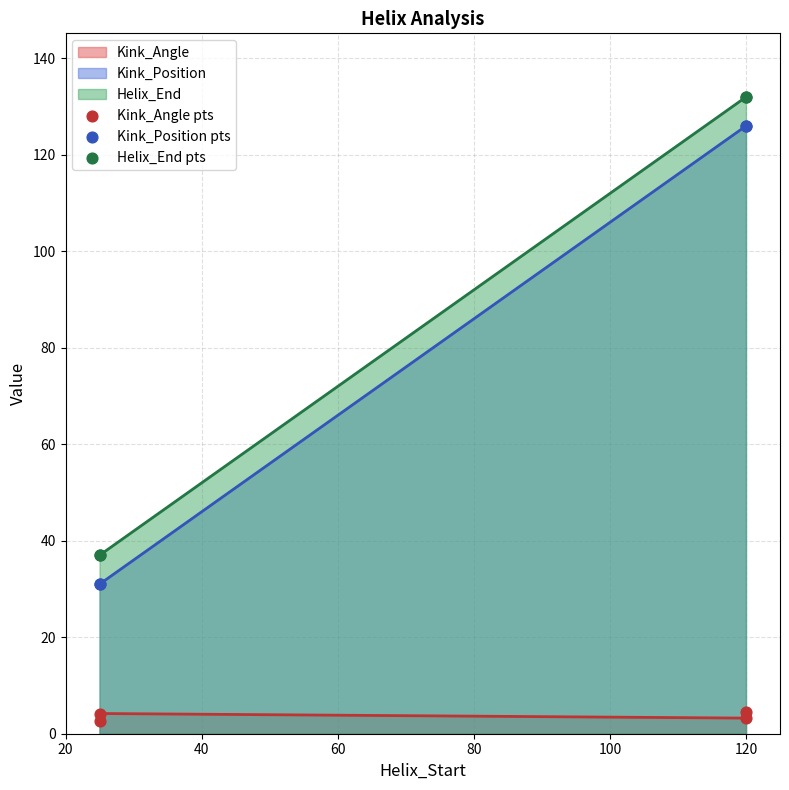

What are all the series names shown in the legend?

Kink_Angle, Kink_Position, Helix_End, Kink_Angle pts, Kink_Position pts, Helix_End pts